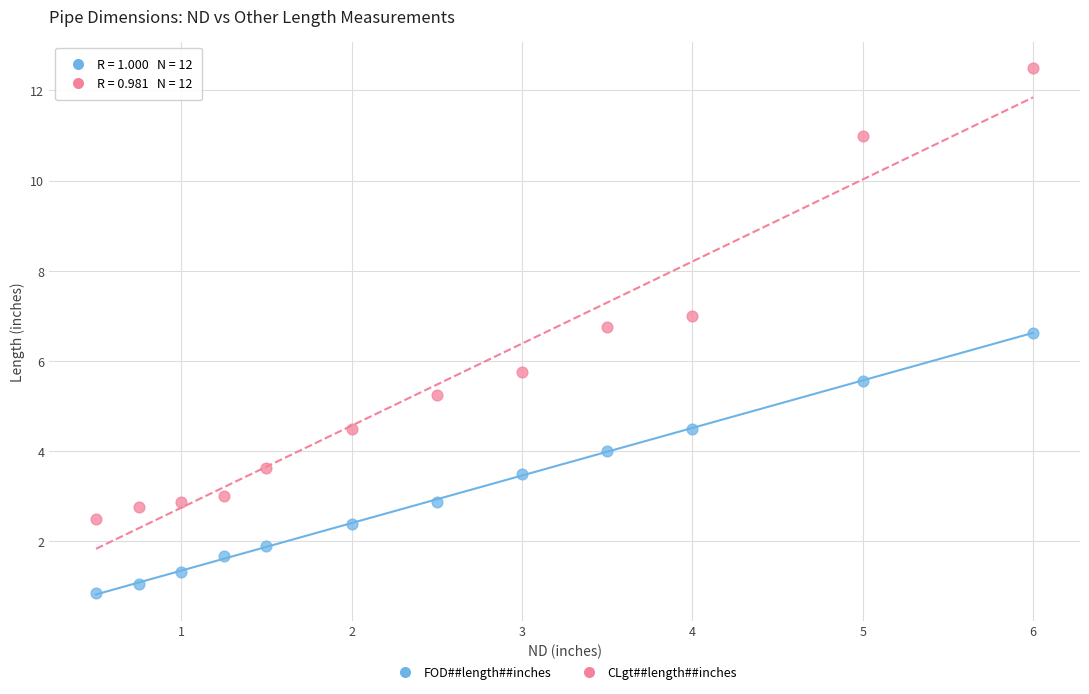

What are all the series names shown in the legend?

FOD##length##inches, CLgt##length##inches